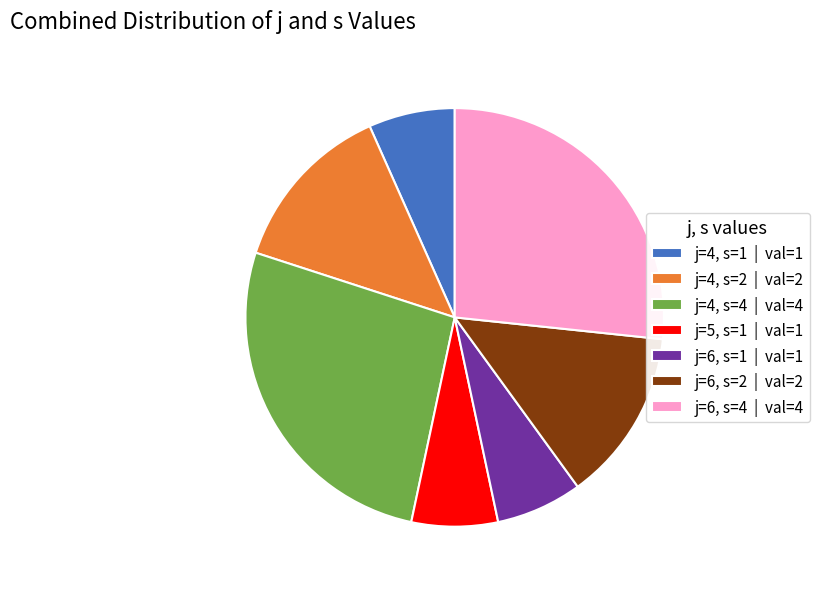

Is there a majority slice in this chart?

No